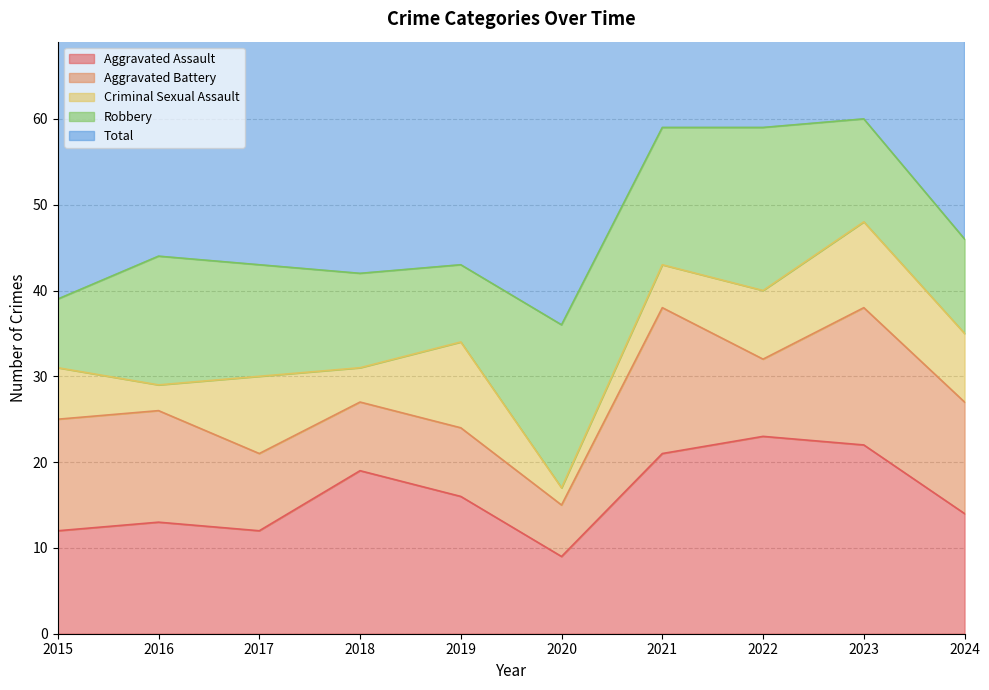

True or false: Total and Robbery cross at least once.

False